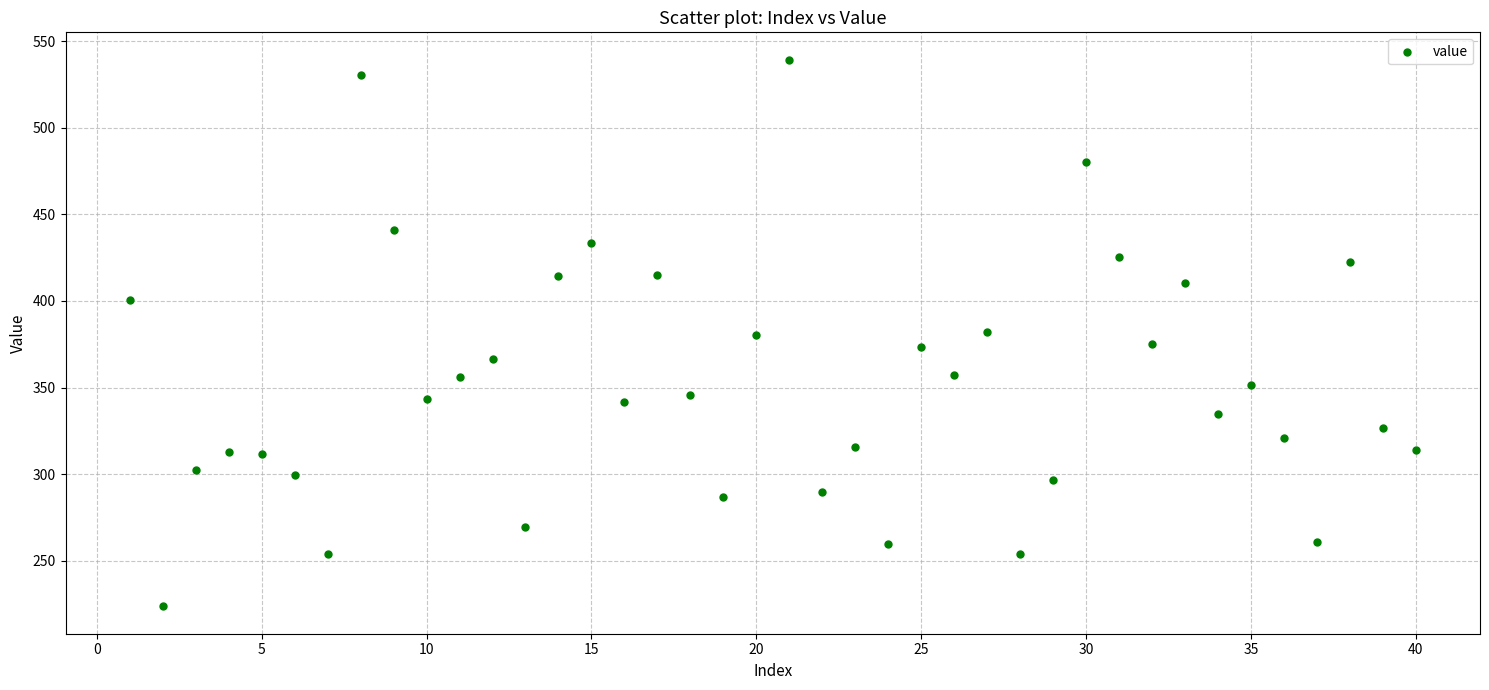

What is the range of X values (max minus min)?

39.0